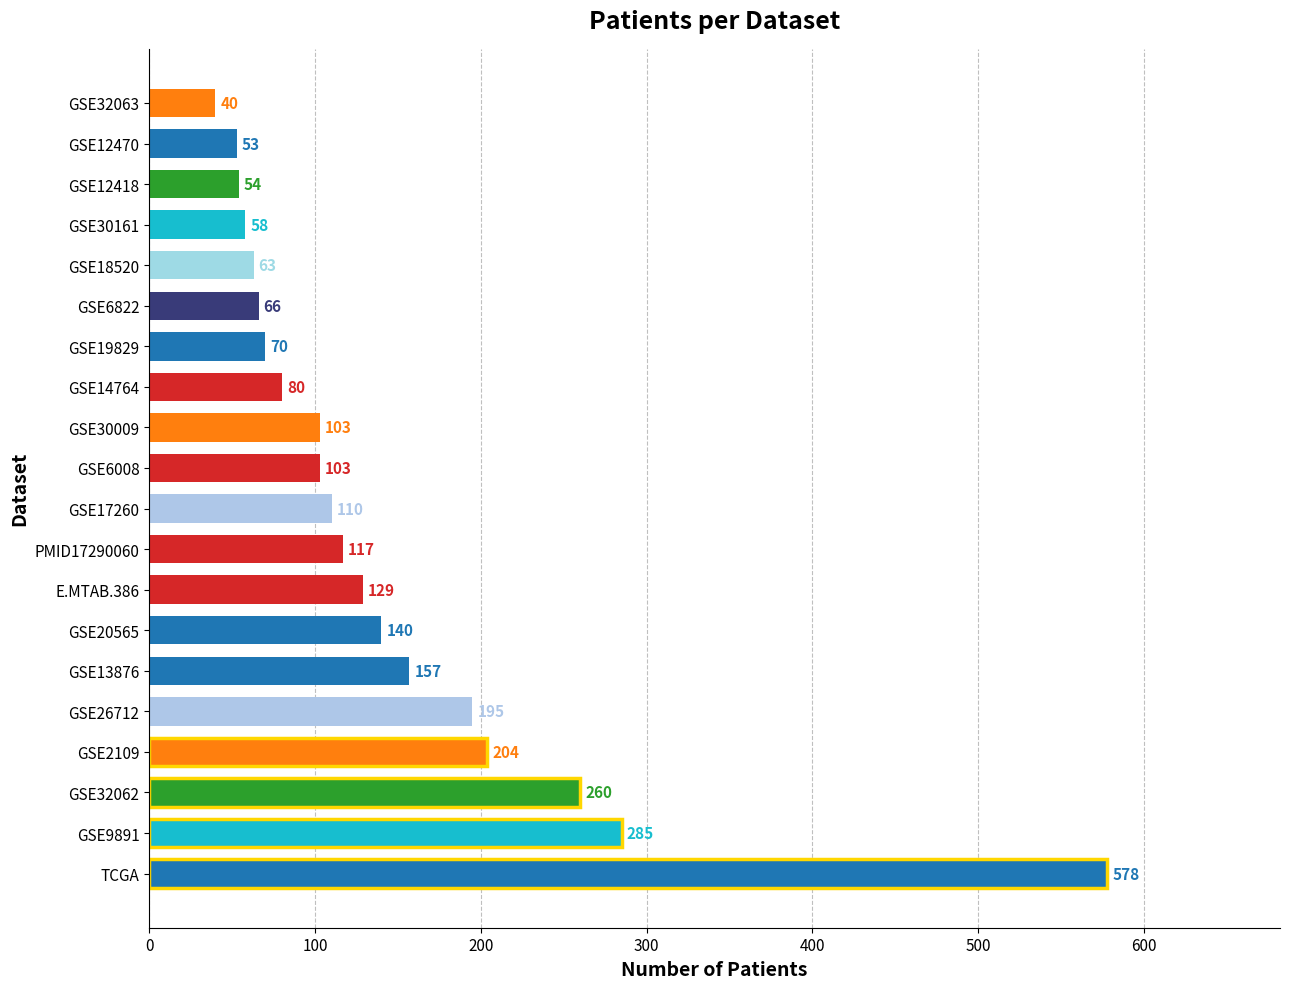

What is the change in value from GSE17260 to GSE30009?

-7